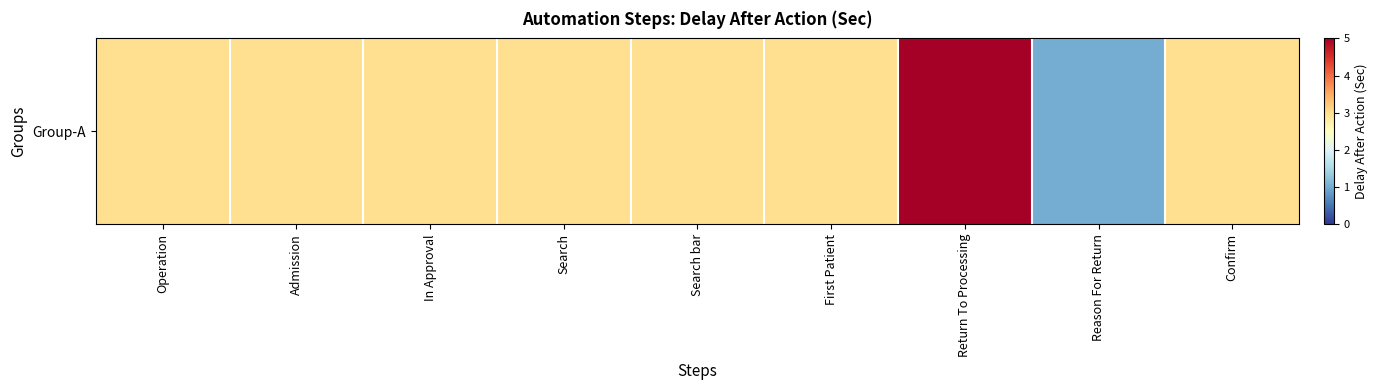

What is the difference between the maximum and minimum values?

4